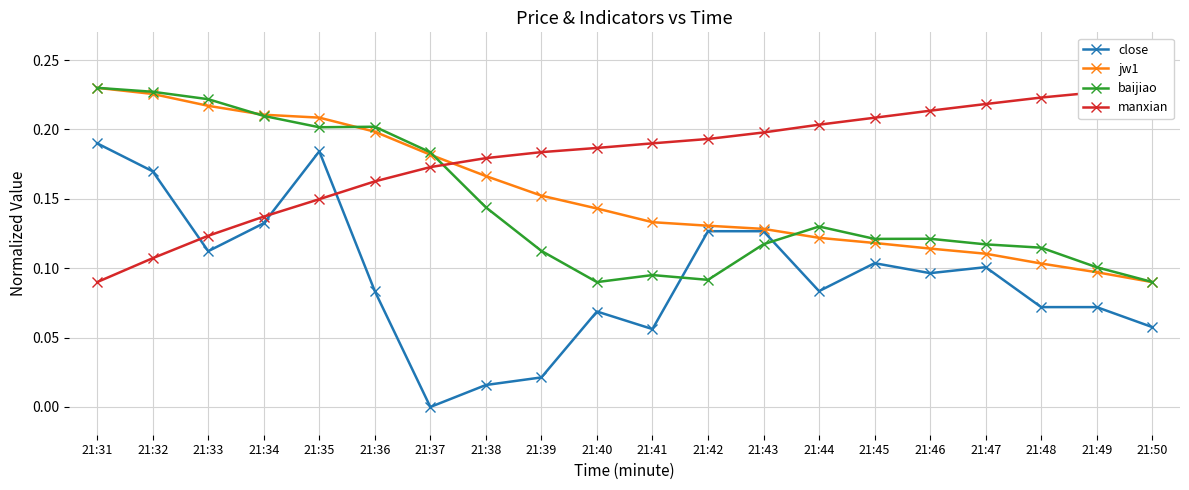

How many intersections are there between close and manxian?

3